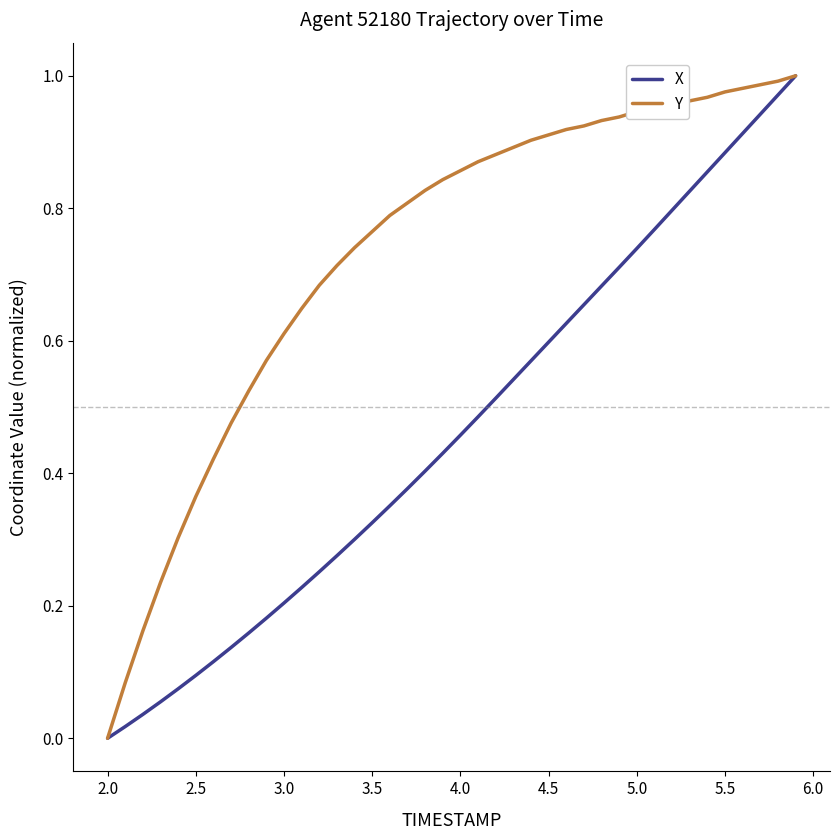

List the series in order of their overall mean, lowest first.

X, Y